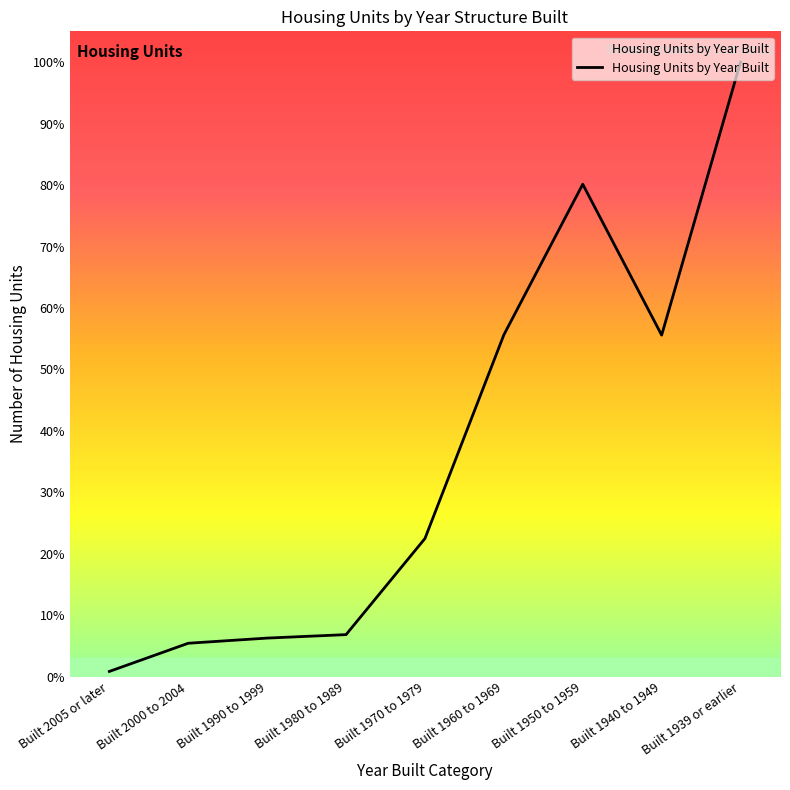

What is the sum of all values?

50911